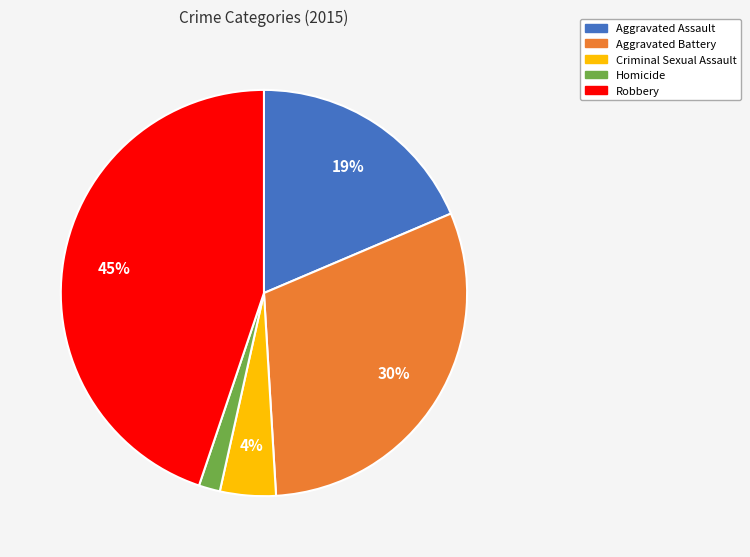

To the nearest percent, what is the combined percentage of Aggravated Battery and Aggravated Assault?

49%